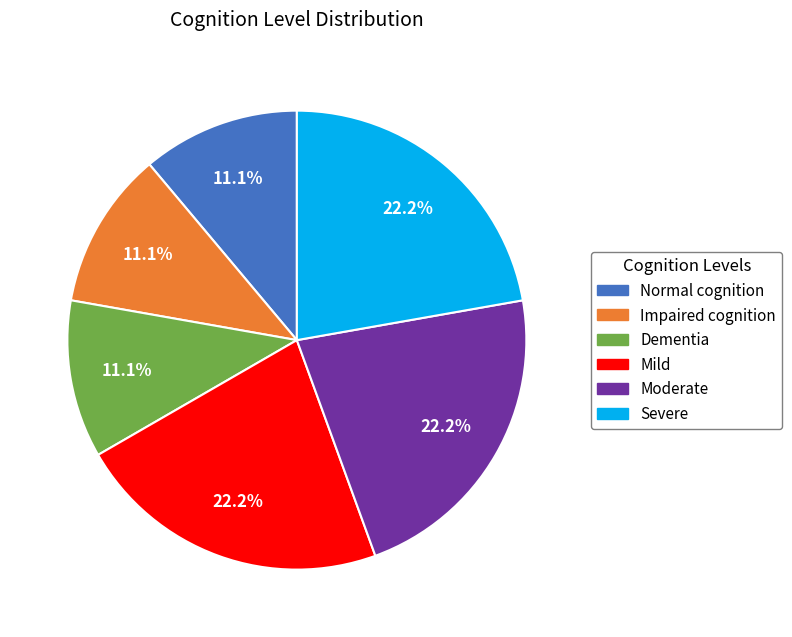

Is there a majority slice in this chart?

No